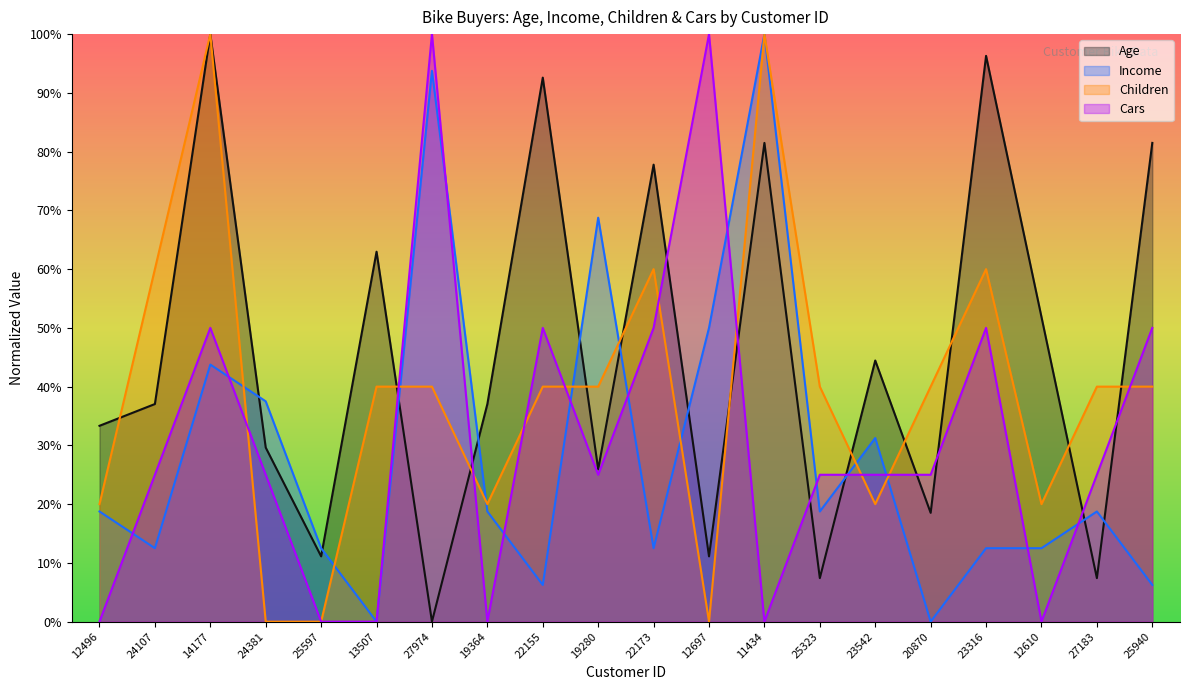

Which series changed the most between 25597 and 22173?

Age